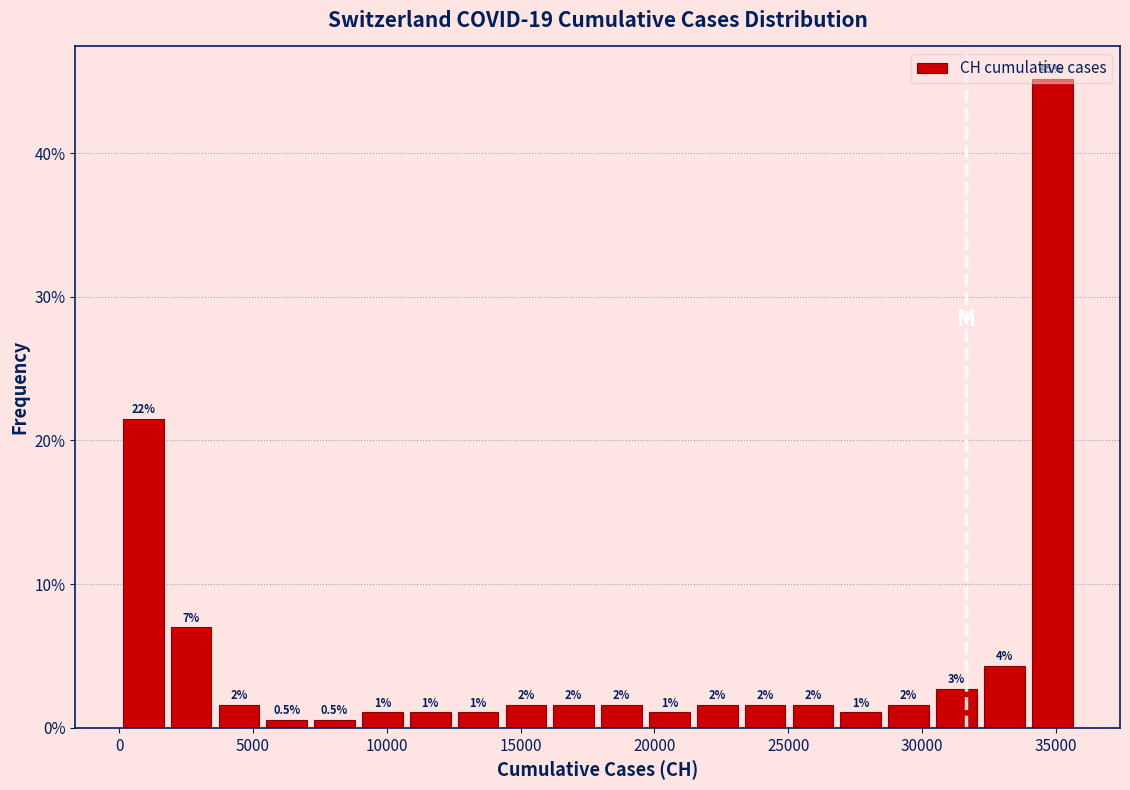

Around what value on the x-axis is the tallest bar? Give the approximate position of its centre, as read against the axis.

35000